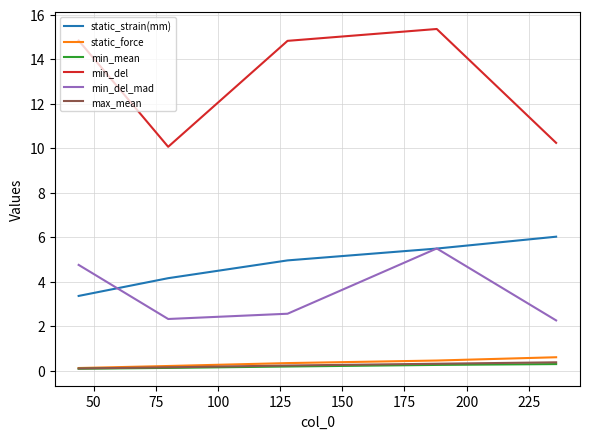

True or false: min_del and static_force cross at least once.

False